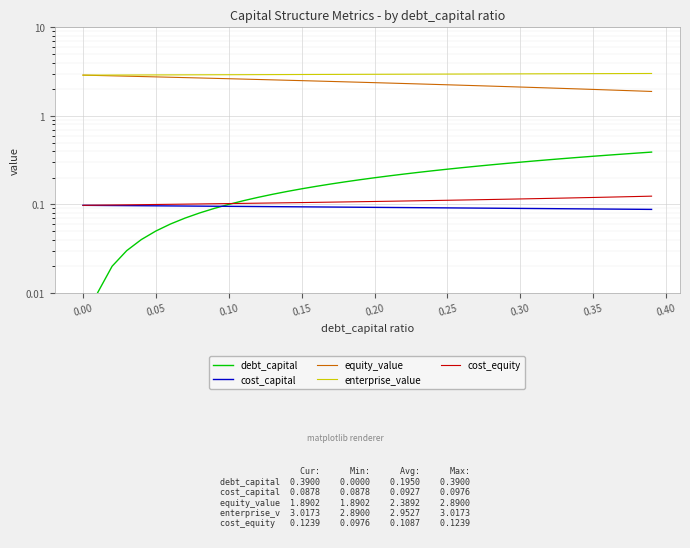

What is the value of the enterprise_value point at the 16th from the left?

2.9